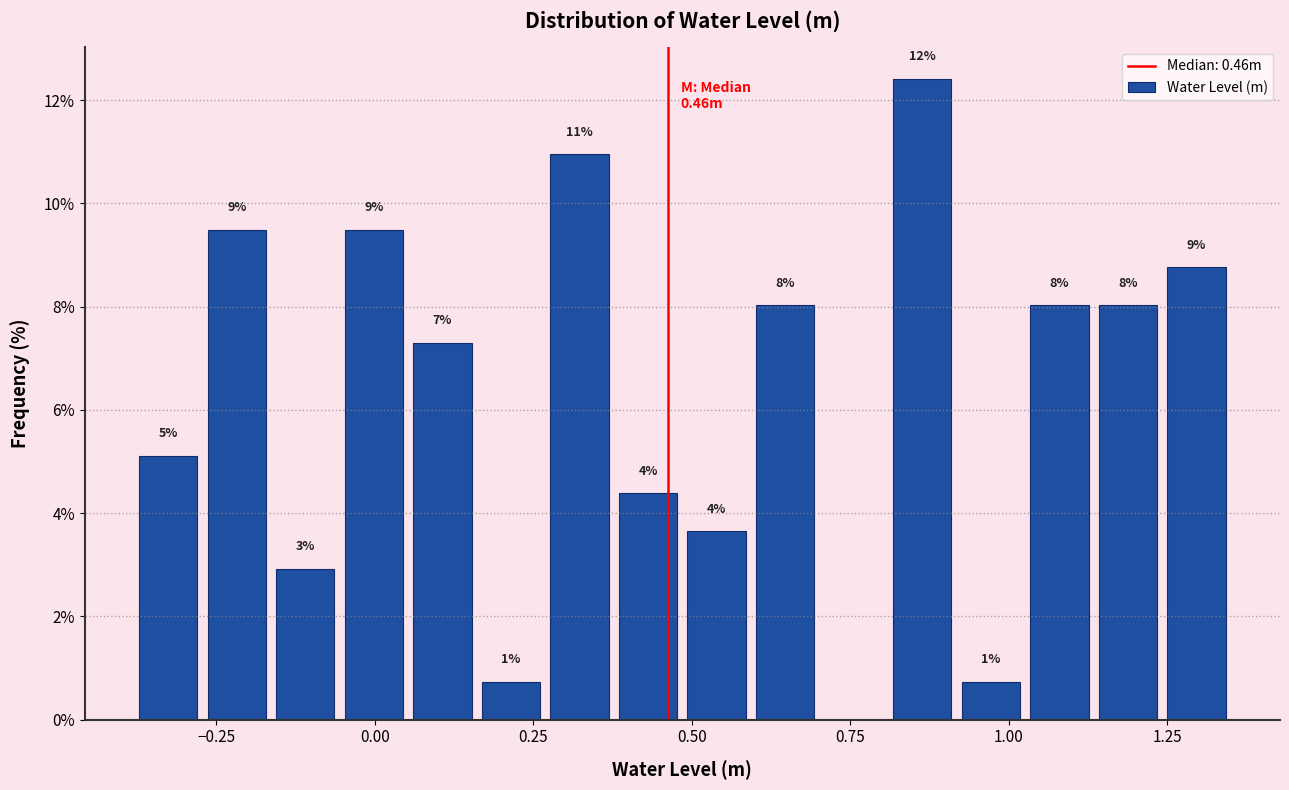

Read against the x-axis, roughly where is the centre of the tallest bar?

0.85